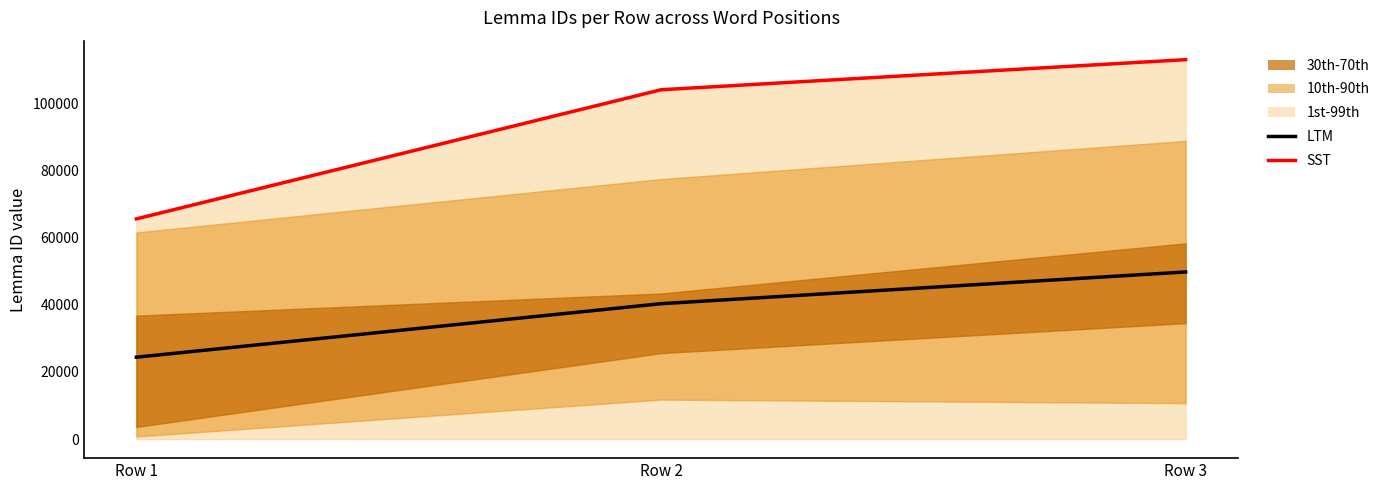

Reading left to right, list all the values displayed in this chart.

LTM: Row 1=24394.3	Row 2=40312.3	Row 3=49753.7
SST: Row 1=65552.0	Row 2=103975.0	Row 3=112934.0